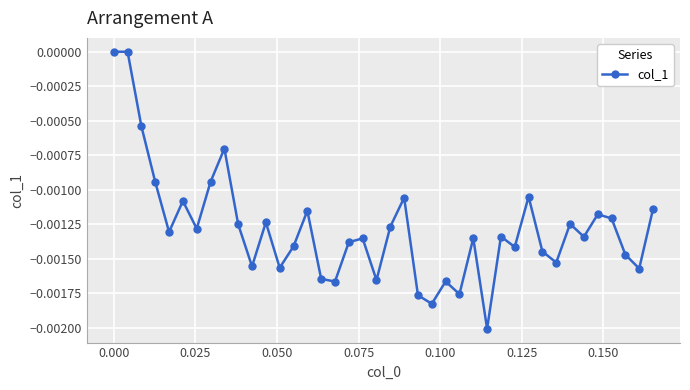

True or false: the data has more than 2 interior local peaks.

True